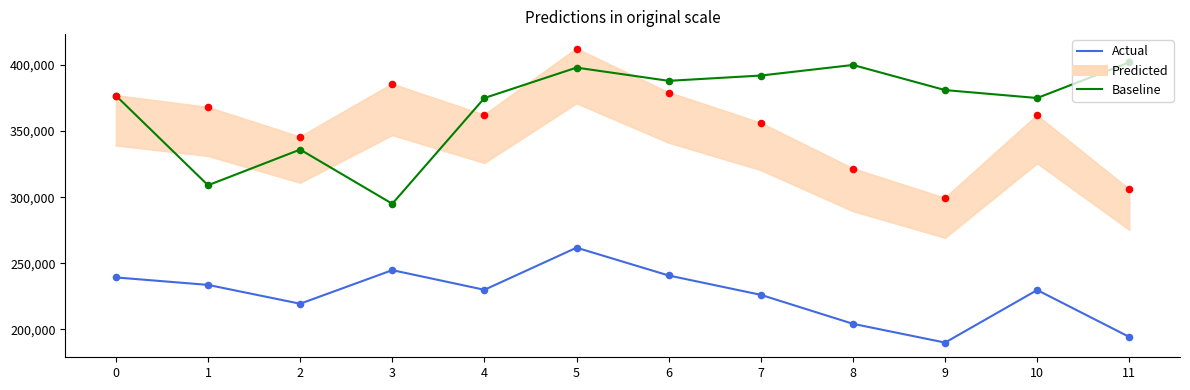

What is the total value across all series at 4?

604910.0